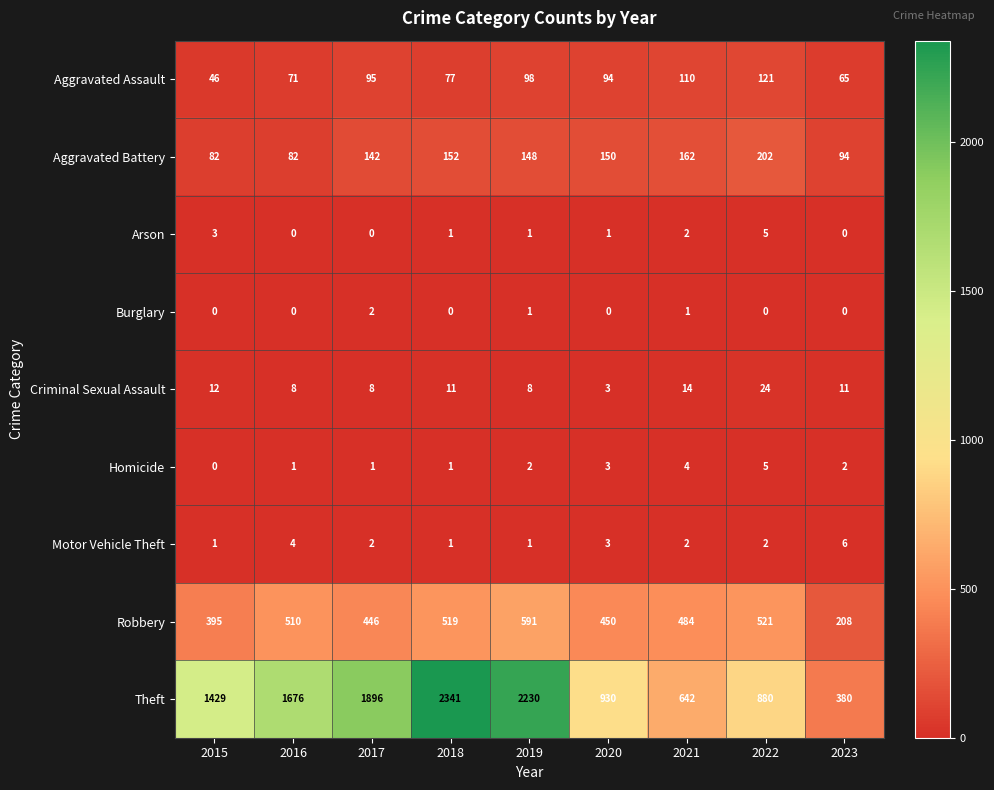

True or false: Burglary has a value of 0 at 2018.

True